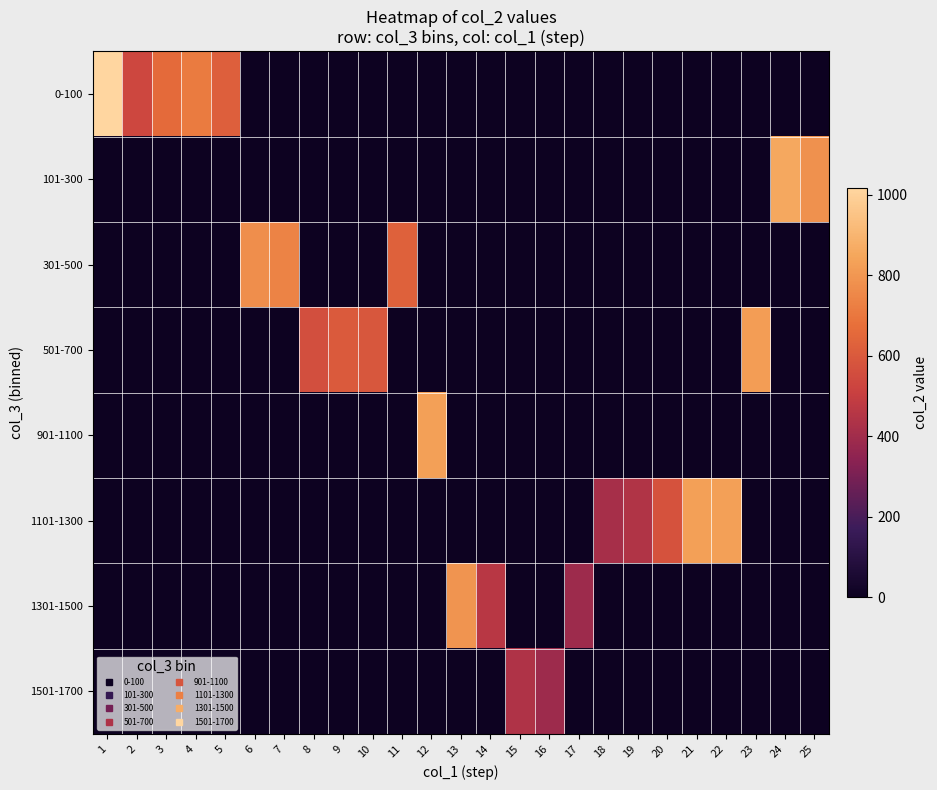

Reading left to right, list all the values displayed in this chart.

0-100: 1=1017	2=536	3=656	4=715	5=617	6=0	7=0	8=0	9=0	10=0	11=0	12=0	13=0	14=0	15=0	16=0	17=0	18=0	19=0	20=0	21=0	22=0	23=0	24=0	25=0
101-300: 1=0	2=0	3=0	4=0	5=0	6=0	7=0	8=0	9=0	10=0	11=0	12=0	13=0	14=0	15=0	16=0	17=0	18=0	19=0	20=0	21=0	22=0	23=0	24=857	25=780
301-500: 1=0	2=0	3=0	4=0	5=0	6=771	7=735	8=0	9=0	10=0	11=627	12=0	13=0	14=0	15=0	16=0	17=0	18=0	19=0	20=0	21=0	22=0	23=0	24=0	25=0
501-700: 1=0	2=0	3=0	4=0	5=0	6=0	7=0	8=563	9=600	10=591	11=0	12=0	13=0	14=0	15=0	16=0	17=0	18=0	19=0	20=0	21=0	22=0	23=820	24=0	25=0
901-1100: 1=0	2=0	3=0	4=0	5=0	6=0	7=0	8=0	9=0	10=0	11=0	12=830	13=0	14=0	15=0	16=0	17=0	18=0	19=0	20=0	21=0	22=0	23=0	24=0	25=0
1101-1300: 1=0	2=0	3=0	4=0	5=0	6=0	7=0	8=0	9=0	10=0	11=0	12=0	13=0	14=0	15=0	16=0	17=0	18=416	19=444	20=575	21=830	22=828	23=0	24=0	25=0
1301-1500: 1=0	2=0	3=0	4=0	5=0	6=0	7=0	8=0	9=0	10=0	11=0	12=0	13=794	14=461	15=0	16=0	17=391	18=0	19=0	20=0	21=0	22=0	23=0	24=0	25=0
1501-1700: 1=0	2=0	3=0	4=0	5=0	6=0	7=0	8=0	9=0	10=0	11=0	12=0	13=0	14=0	15=439	16=390	17=0	18=0	19=0	20=0	21=0	22=0	23=0	24=0	25=0